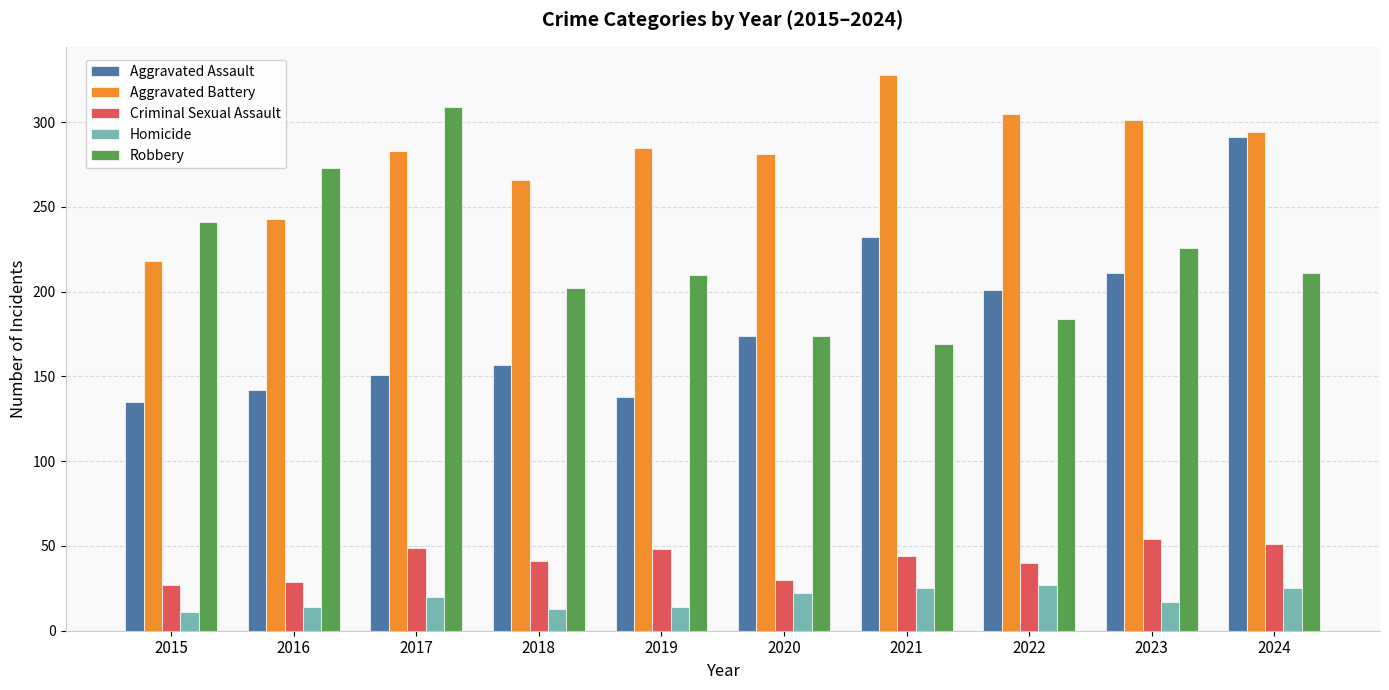

What is the difference between the highest and lowest values at 2019?

271